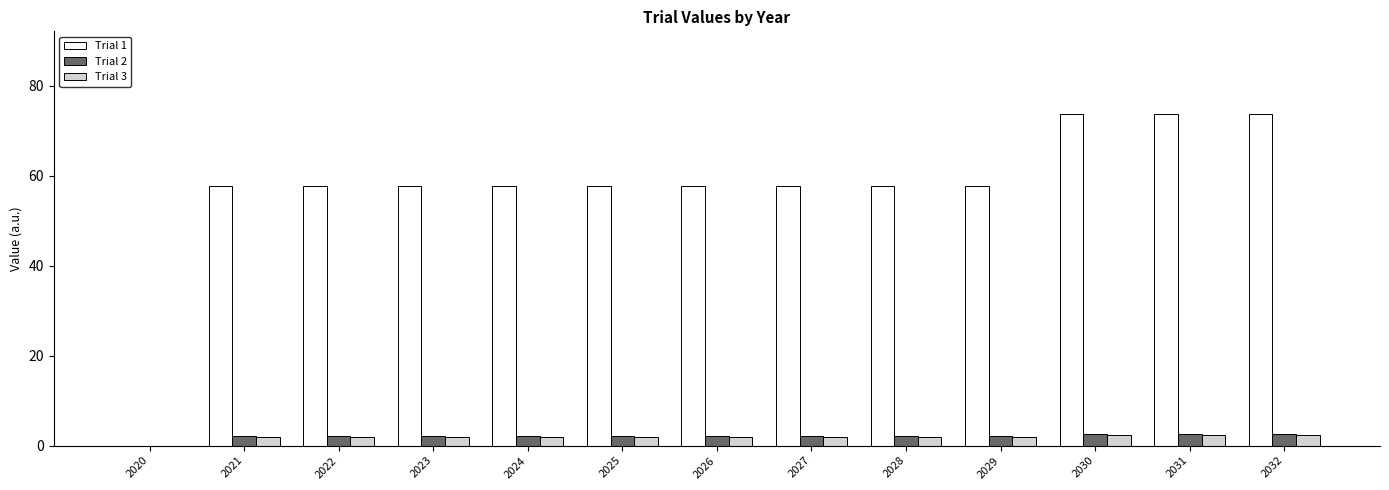

The value of Trial 2 at 2025 is 2.2. True or false?

True